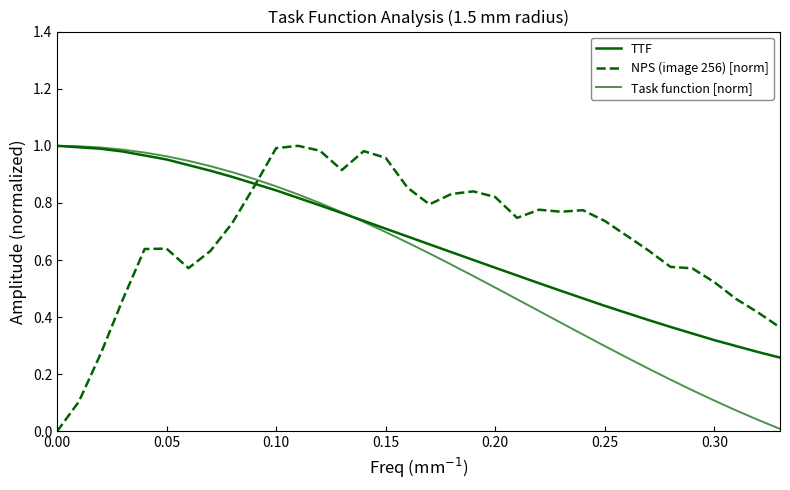

True or false: NPS (image 256) [norm] has more than 1 interior local peaks.

True